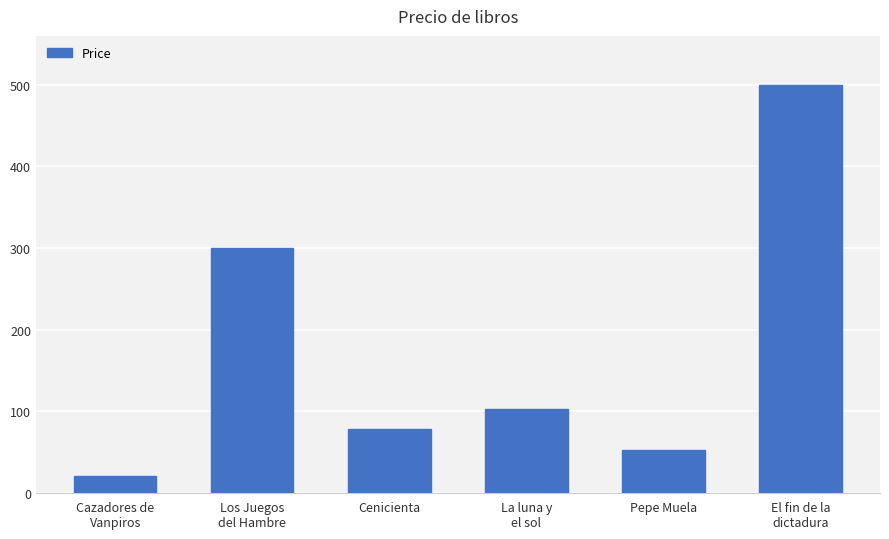

What is the ratio of the value at Los Juegos
del Hambre to the value at La luna y
el sol?

2.9